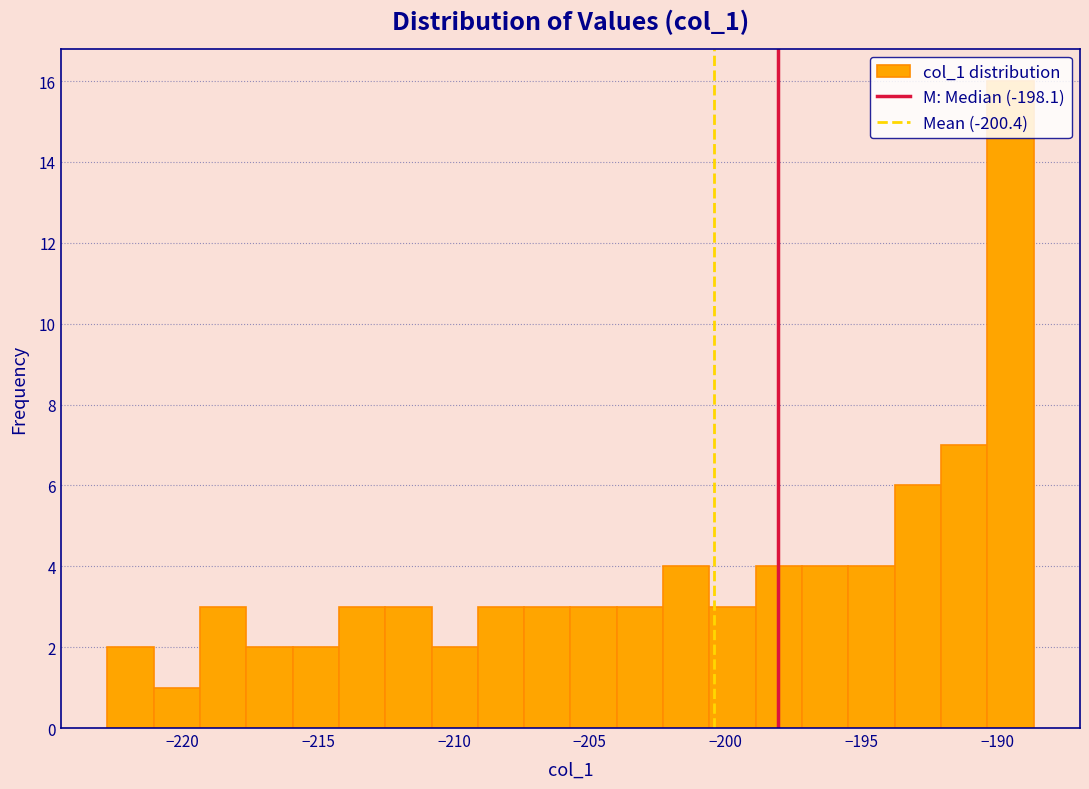

Around what value on the x-axis is the tallest bar? Give the approximate position of its centre, as read against the axis.

-189.5